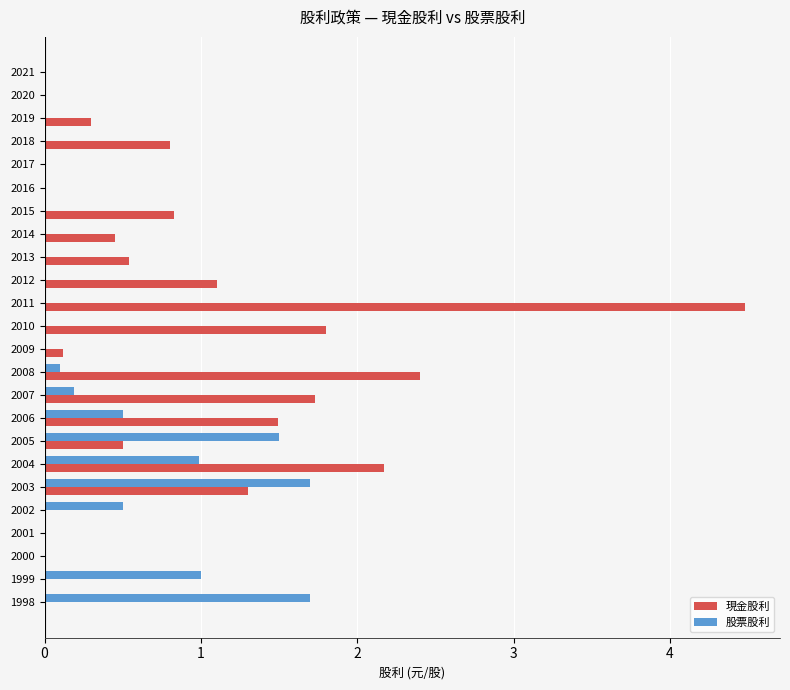

Which category has the highest value across all series?

2011